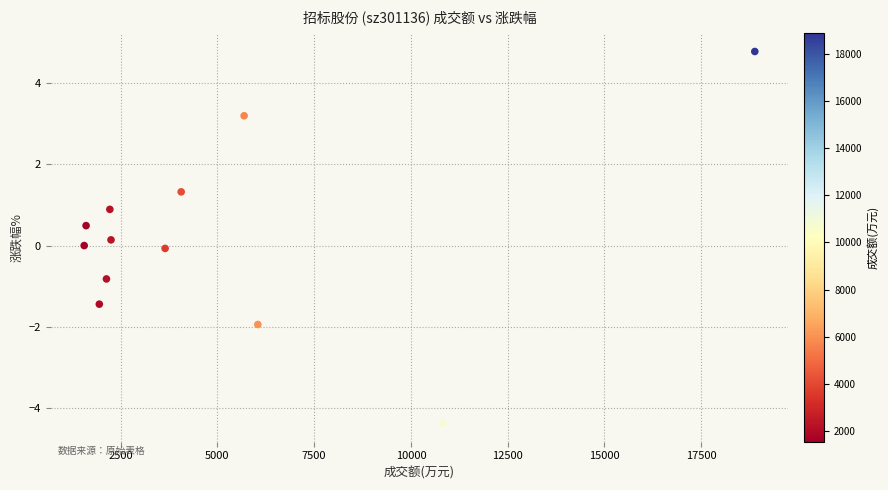

What is the average X value?

5072.6